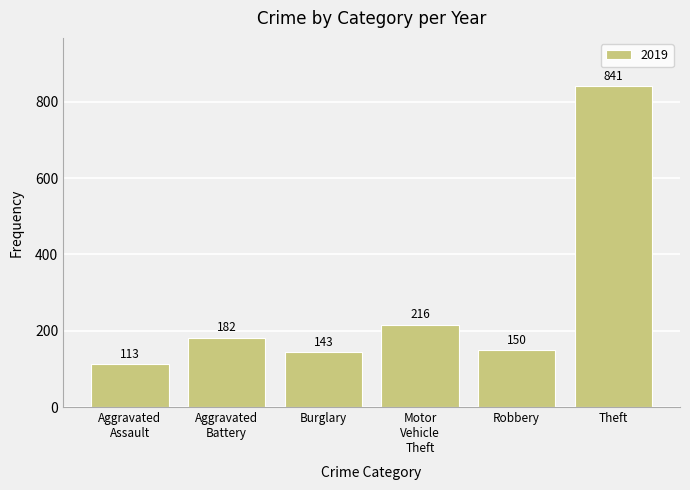

What is the average value?

274